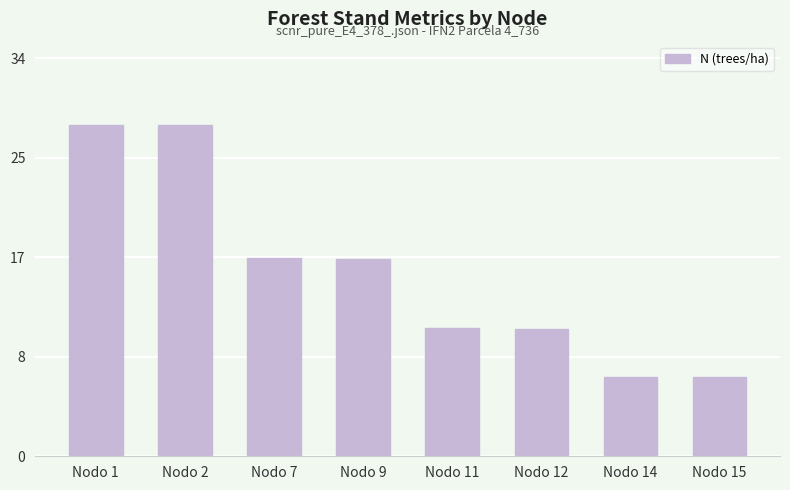

What is the approximate value at Nodo 7?

16.9